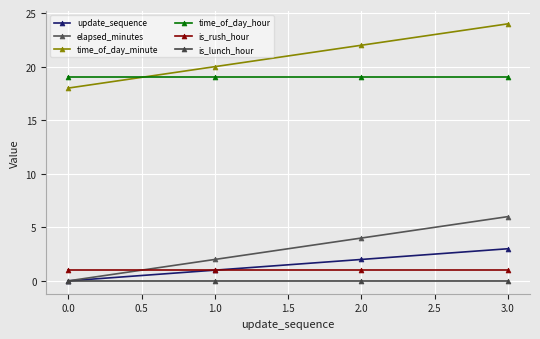

Does the chart display data point markers on the line(s)?

Yes